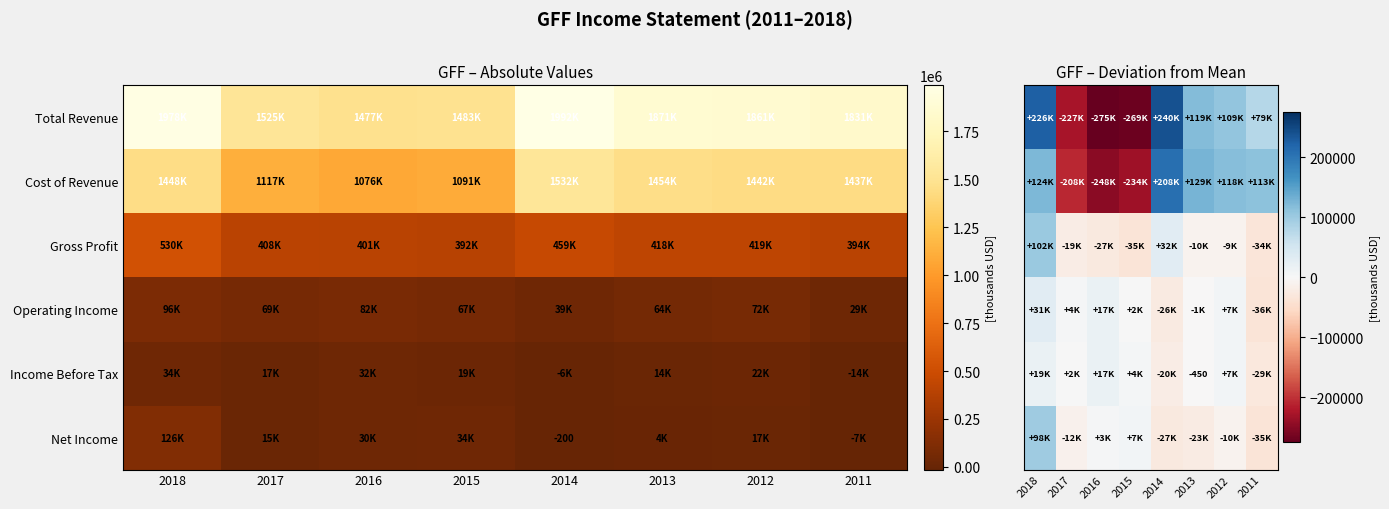

At which category is the sum across all series the highest?

2018